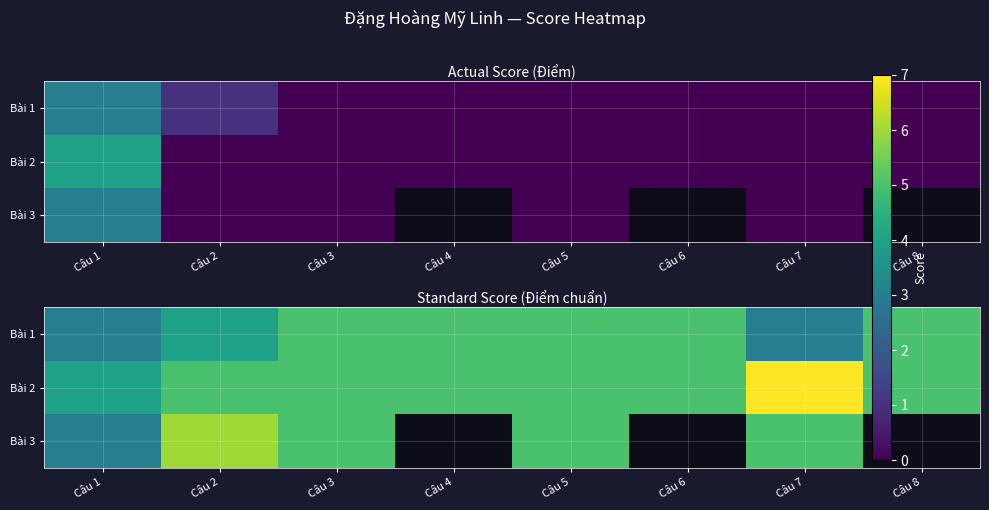

Which category has the highest value in the Bài 3 series?

Câu 2